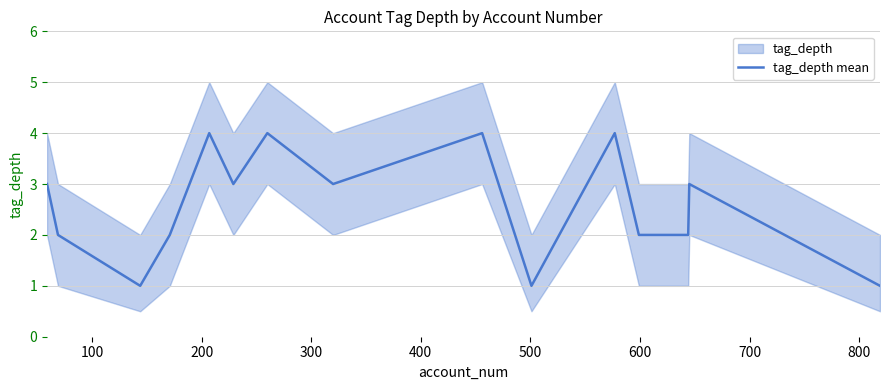

How many values are below 3?

7